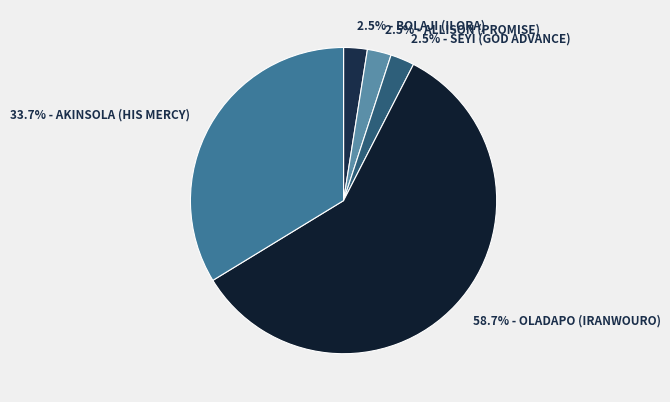

What percentage do 2.5% - ALLISON (PROMISE) and 2.5% - BOLAJI (ILORA) together represent?

5.0%